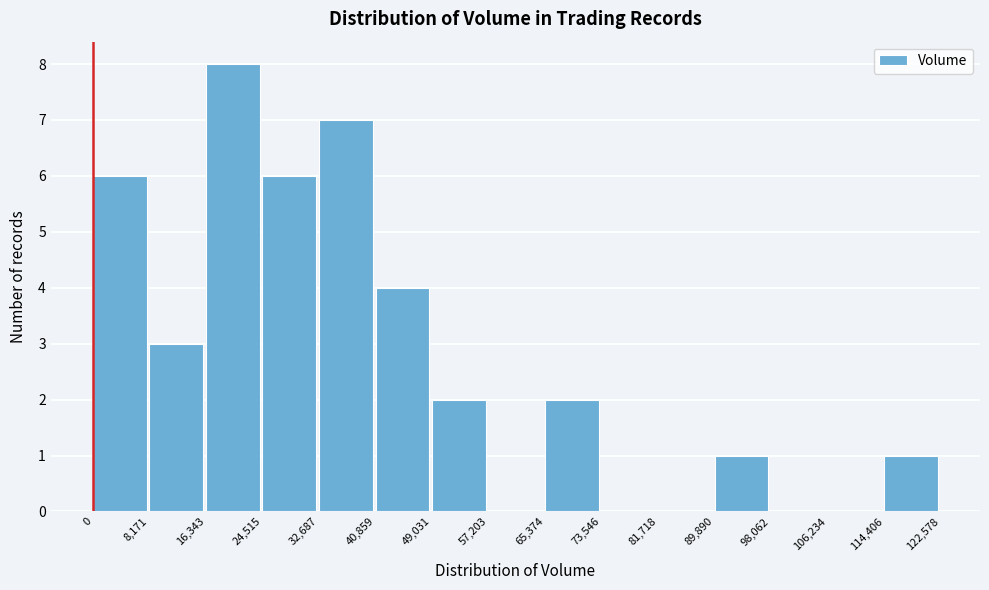

Which range on the x-axis has the tallest bar?

16,343 to 24,515